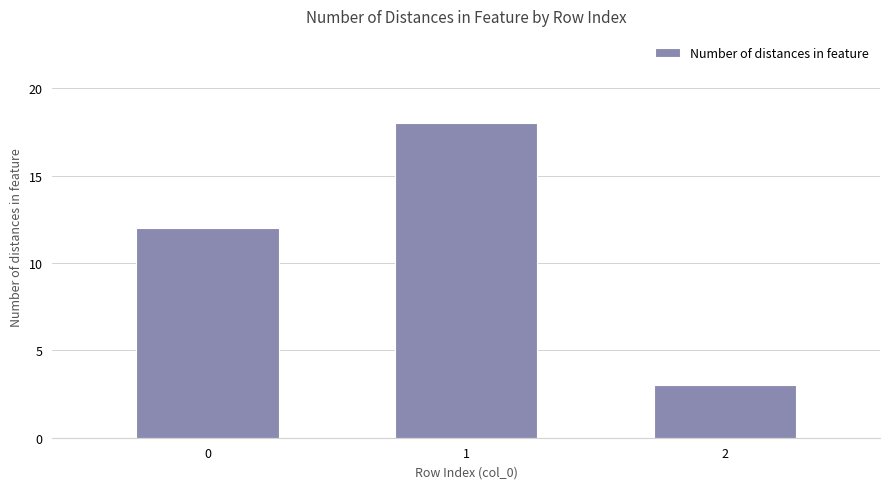

List the labels in order of value, smallest first.

2, 0, 1